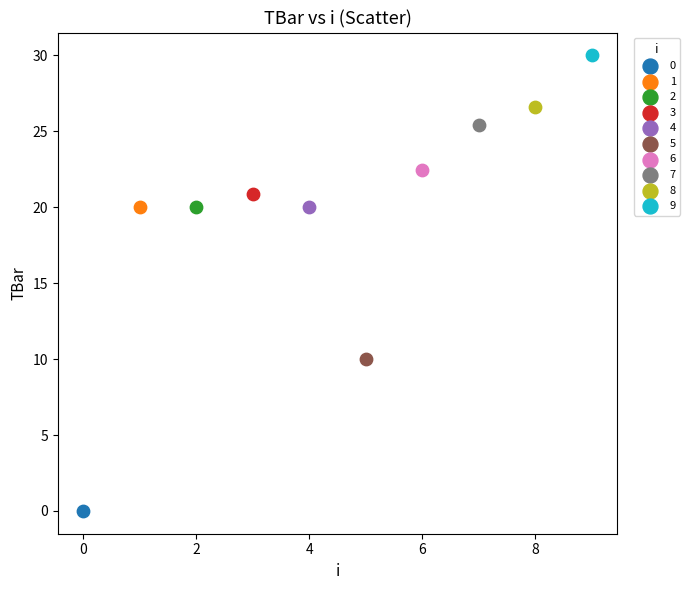

What are all the series names shown in the legend?

0, 1, 2, 3, 4, 5, 6, 7, 8, 9